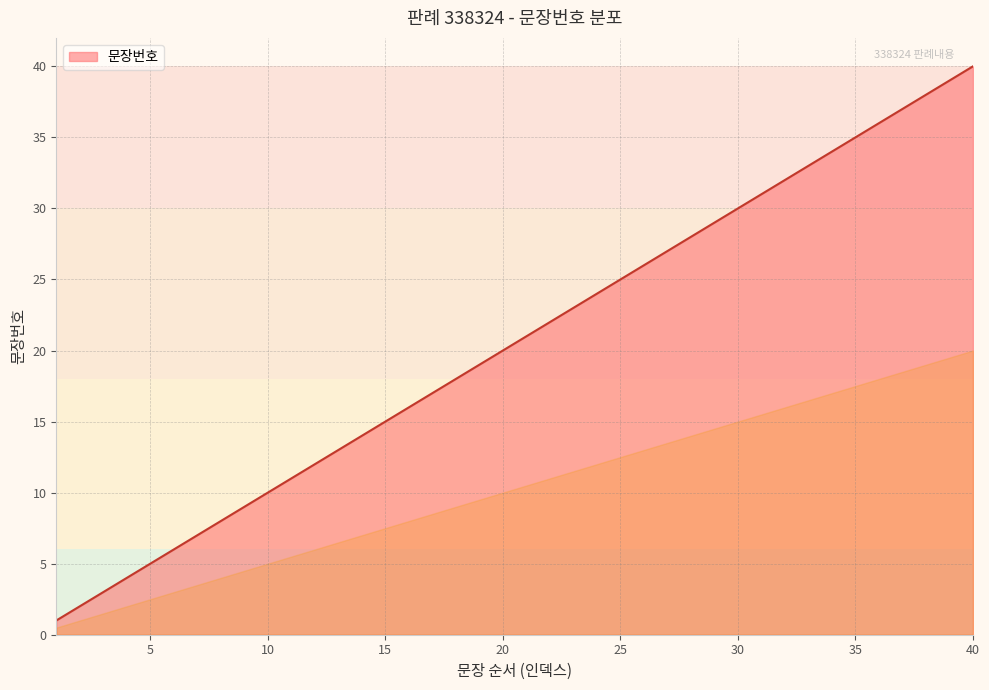

What is the maximum value shown in the chart?

40